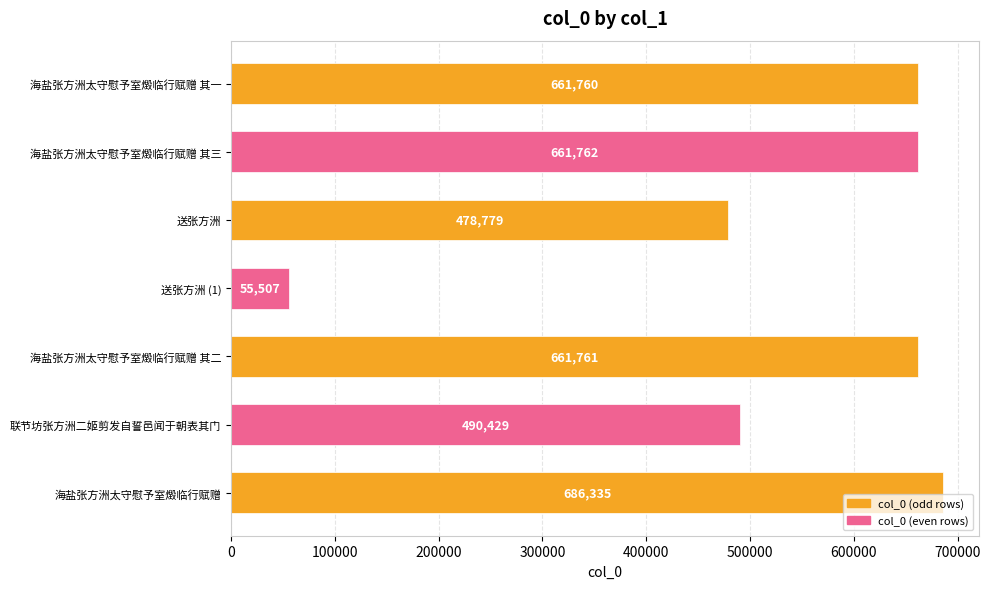

Between 海盐张方洲太守慰予室燬临行赋赠 其一 and 海盐张方洲太守慰予室燬临行赋赠 其三, which is larger?

海盐张方洲太守慰予室燬临行赋赠 其三